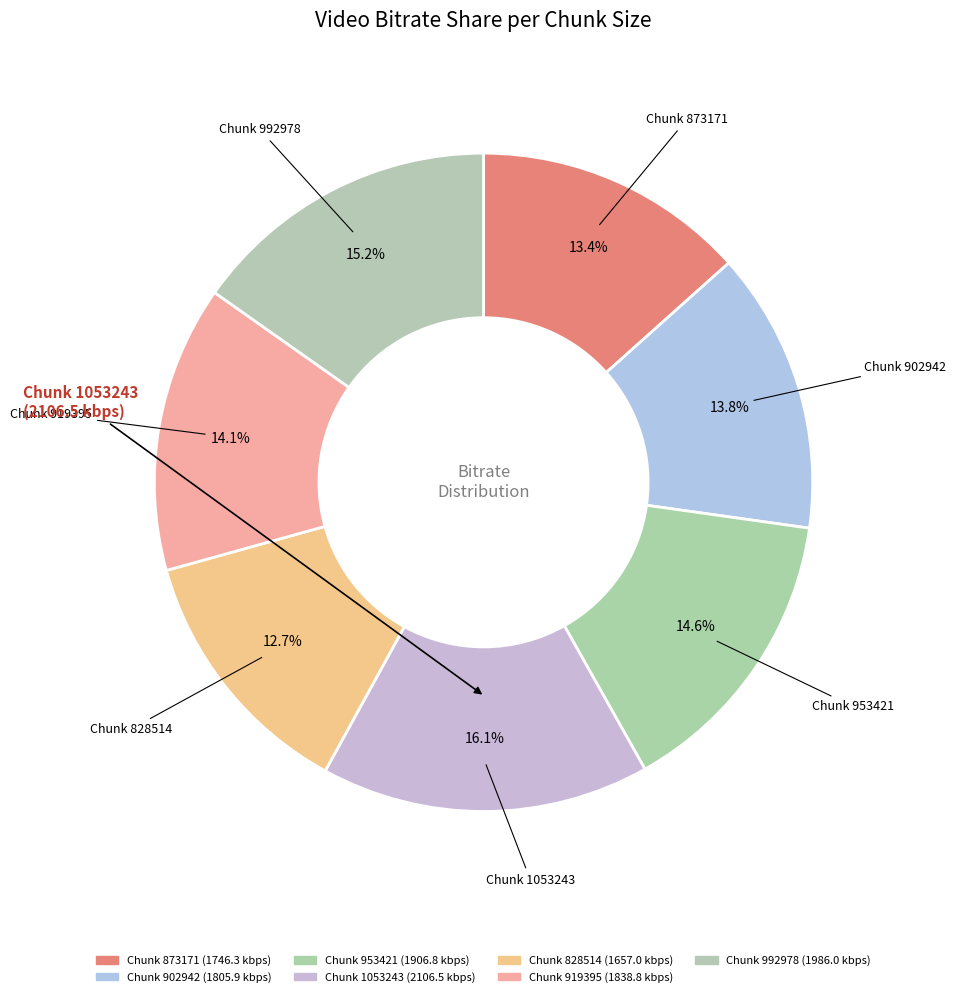

How many slices are in this pie chart?

7